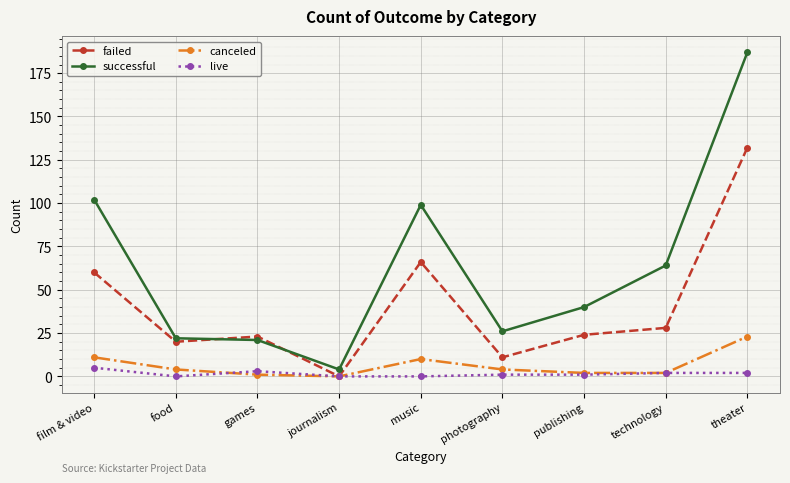

Reading left to right, extract all data points from this chart.

failed: film & video=60	food=20	games=23	journalism=0	music=66	photography=11	publishing=24	technology=28	theater=132
successful: film & video=102	food=22	games=21	journalism=4	music=99	photography=26	publishing=40	technology=64	theater=187
canceled: film & video=11	food=4	games=1	journalism=0	music=10	photography=4	publishing=2	technology=2	theater=23
live: film & video=5	food=0	games=3	journalism=0	music=0	photography=1	publishing=1	technology=2	theater=2